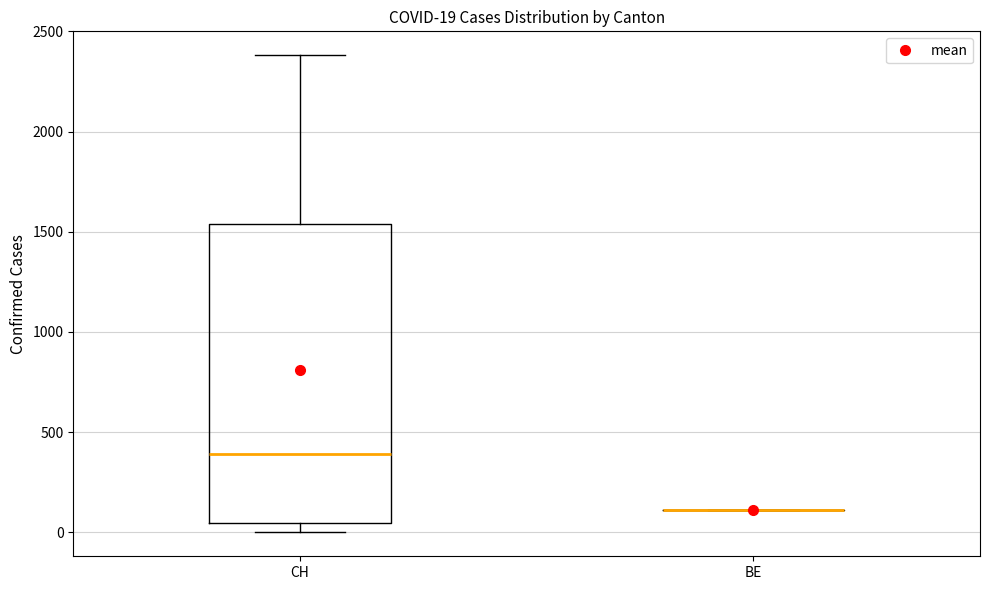

Comparing the boxes themselves (not the whiskers), which one is the tallest?

CH